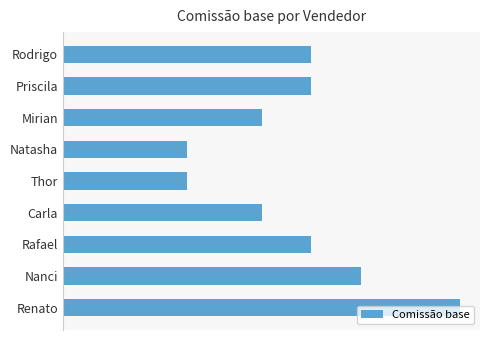

At which category does the chart reach its peak across all series?

Renato